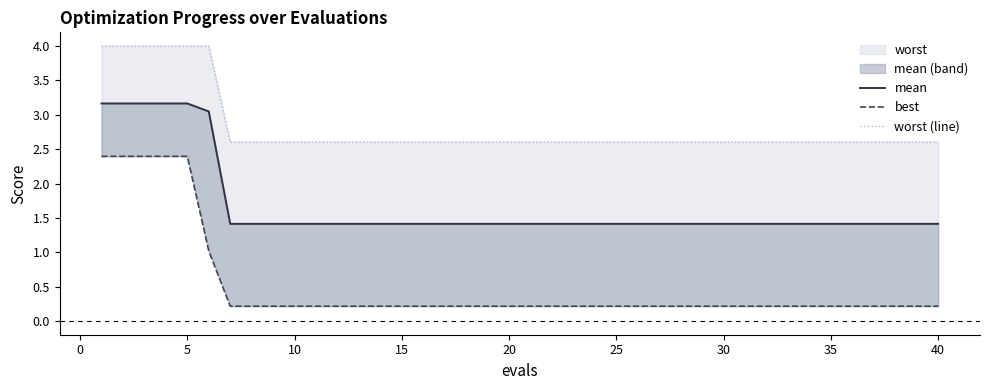

Is the value of worst (line) at 27 greater than the value of best at 39?

Yes